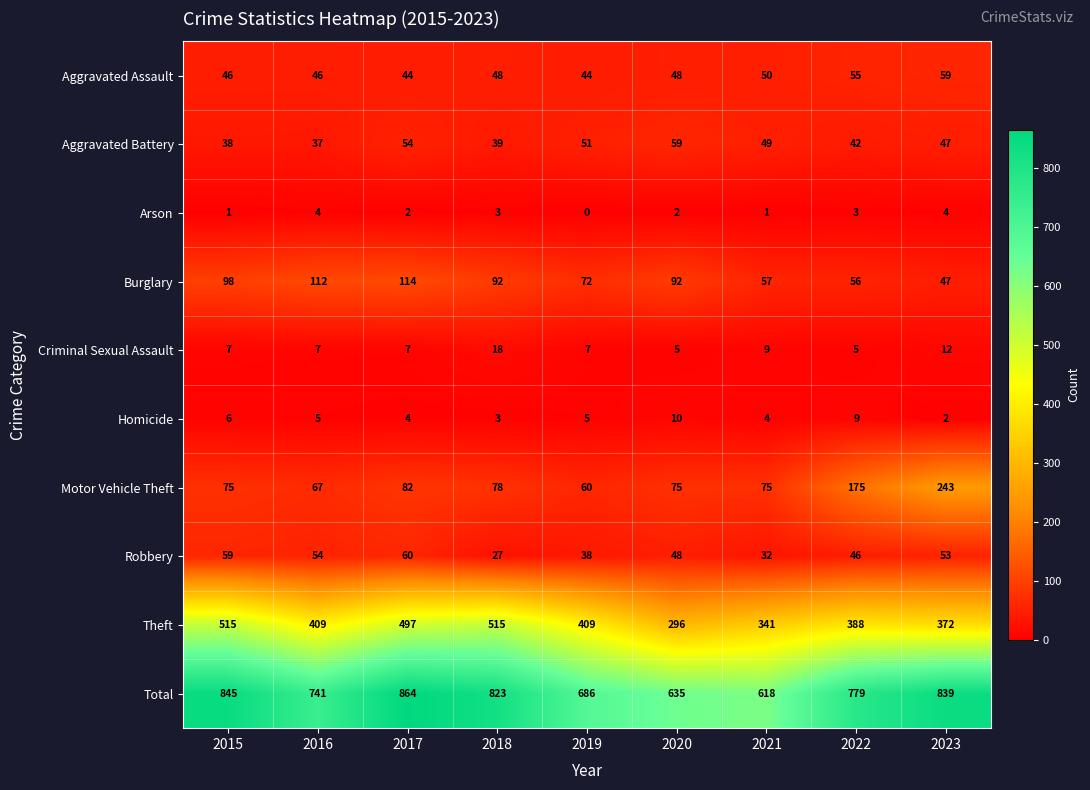

Rank the series at 2015 from highest to lowest value.

Total, Theft, Burglary, Motor Vehicle Theft, Robbery, Aggravated Assault, Aggravated Battery, Criminal Sexual Assault, Homicide, Arson